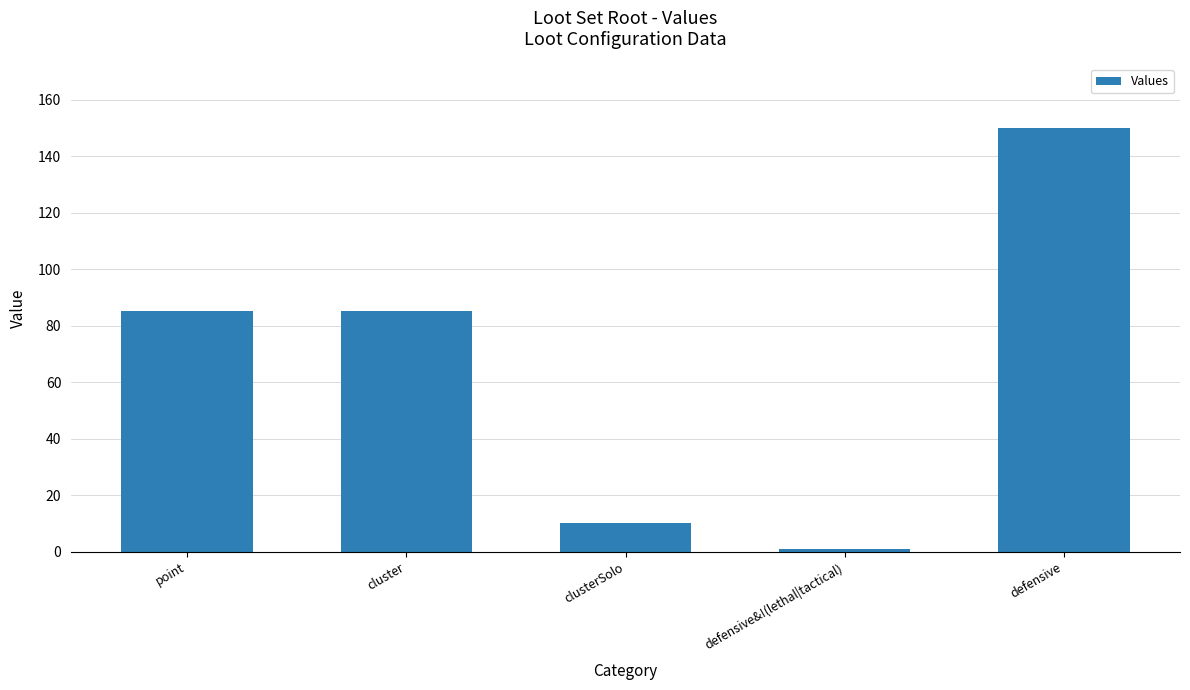

True or false: the data shows 85 at point.

True